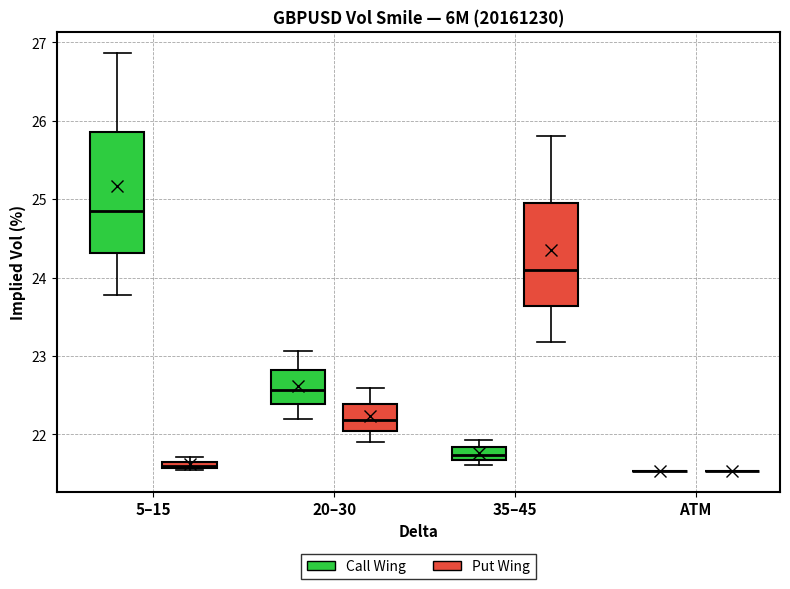

Which box is the tallest, from its lower edge to its upper edge?

5–15 (Call Wing)